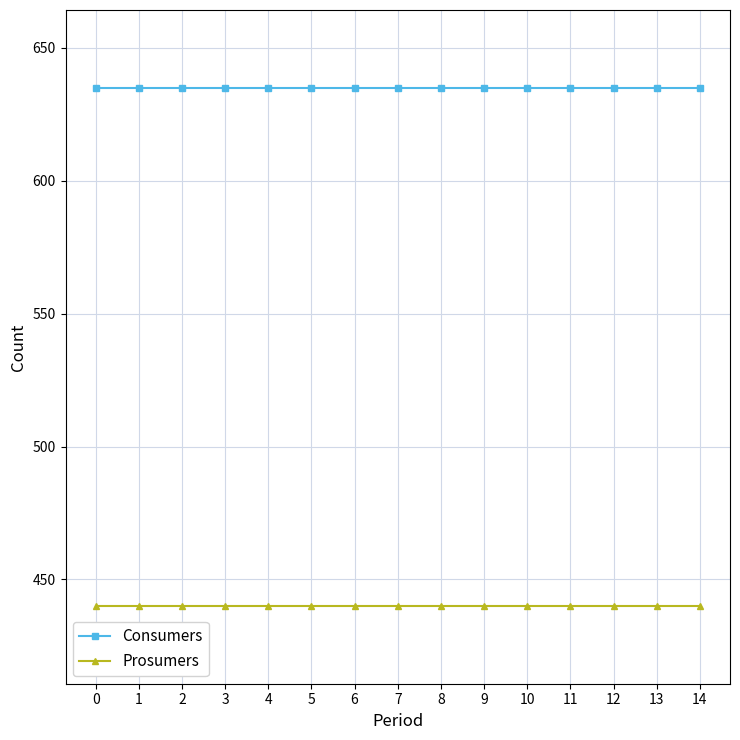

Rank the series by their maximum value, from lowest to highest.

Prosumers, Consumers